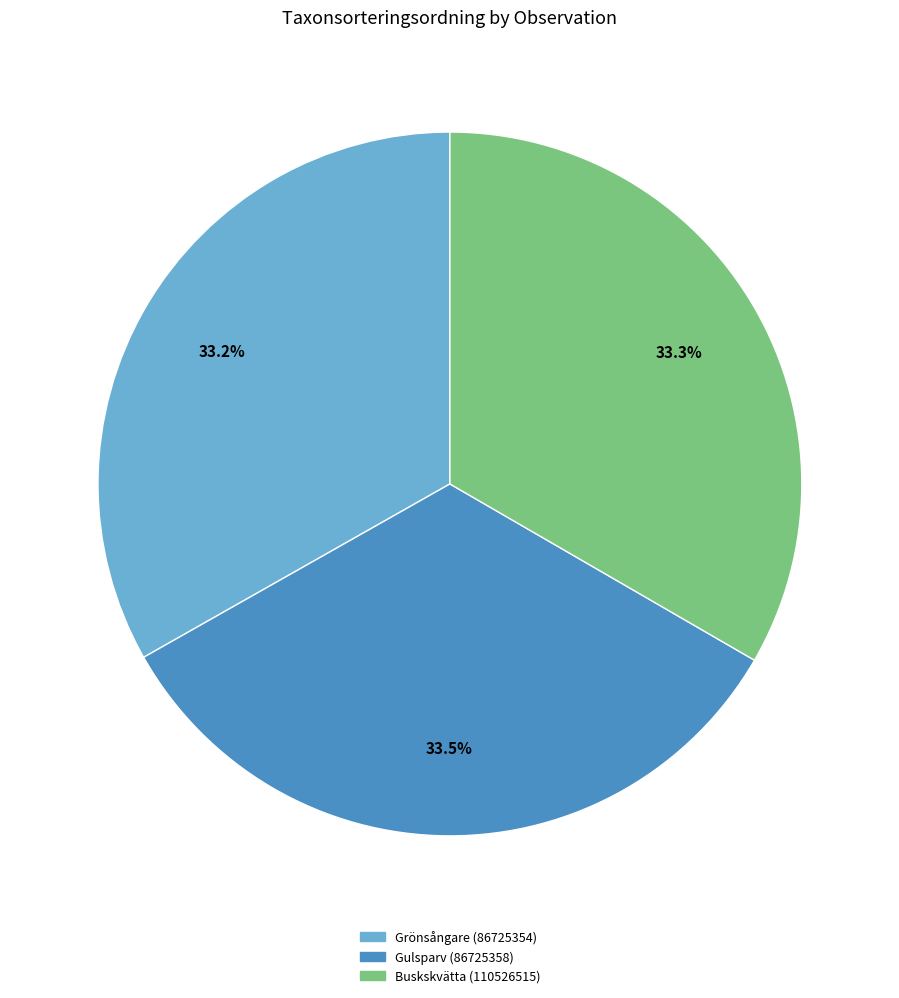

Is the sum of Buskskvätta (110526515) and Grönsångare (86725354) greater than half?

Yes